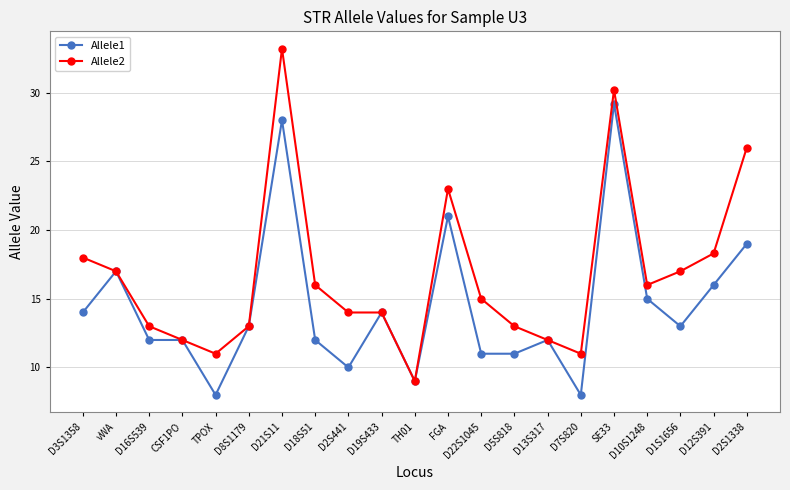

Does the chart have visible grid lines?

Yes